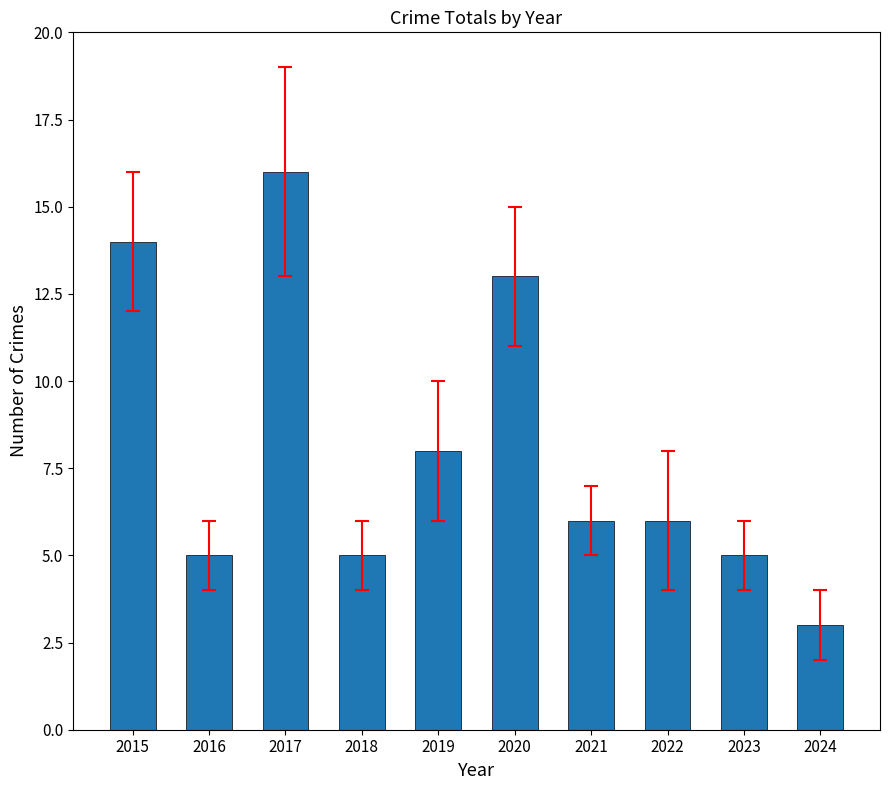

What is the sum of the values at 2020 and 2022?

19